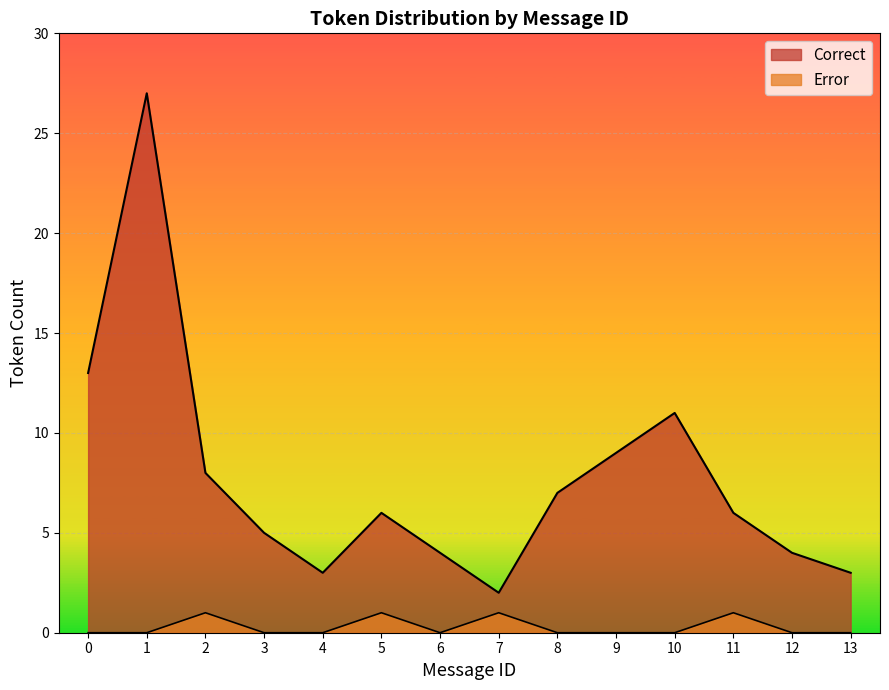

Rank the categories by Error value from highest to lowest.

2, 5, 7, 11, 0, 1, 3, 4, 6, 8, 9, 10, 12, 13